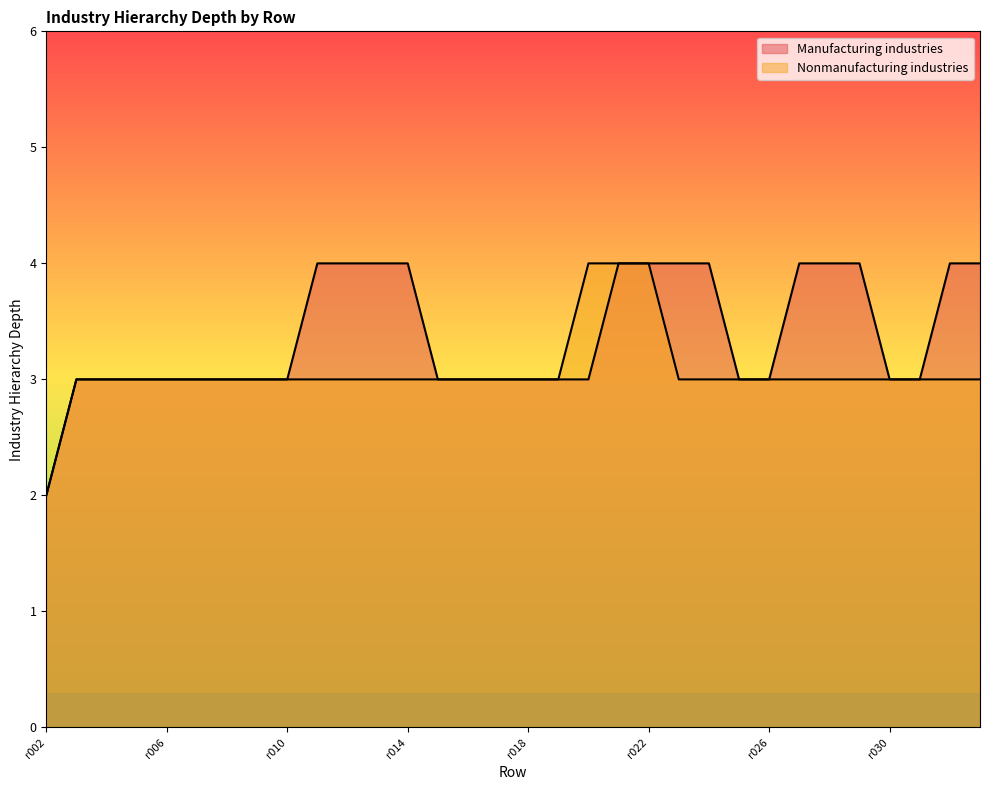

How many distinct data groups are displayed?

2